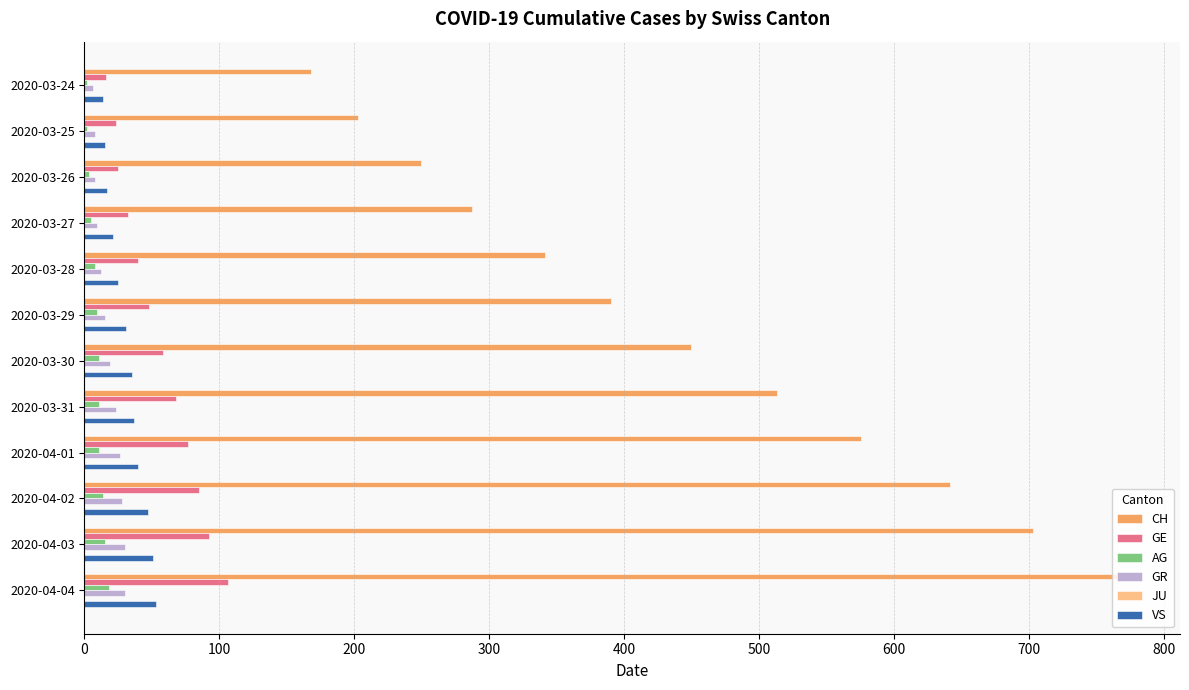

Is the value of CH at 2020-03-28 greater than the value of GE at 2020-03-31?

Yes